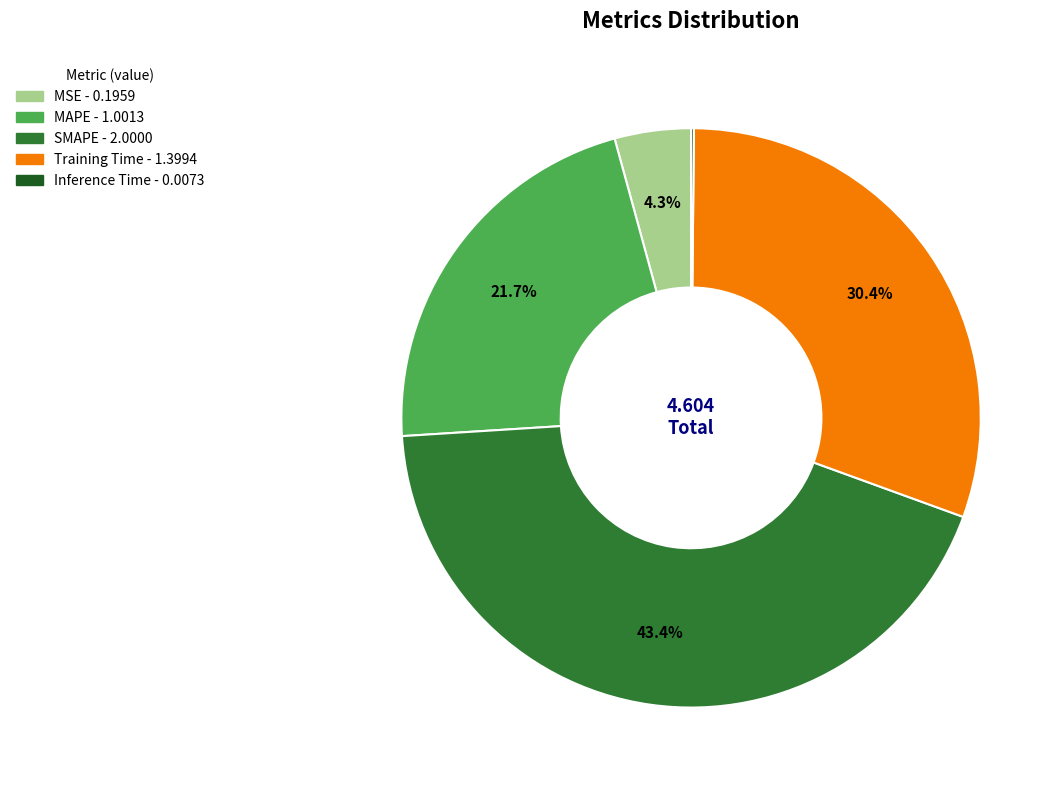

How much of the chart is everything except SMAPE?

56.6%